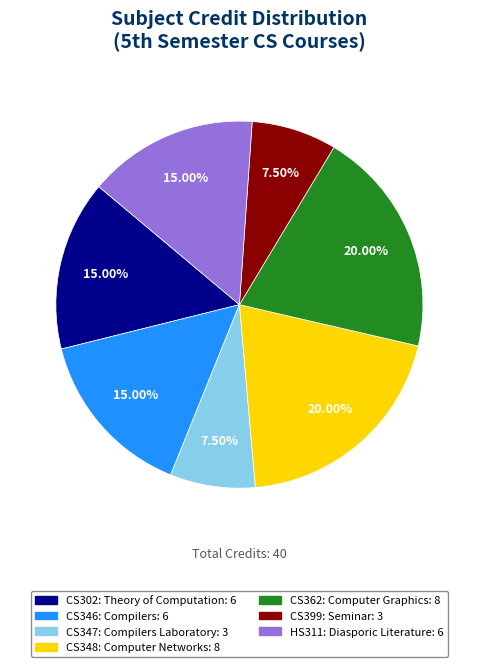

To the nearest percent, what is the difference between the largest and smallest slice percentages?

12%